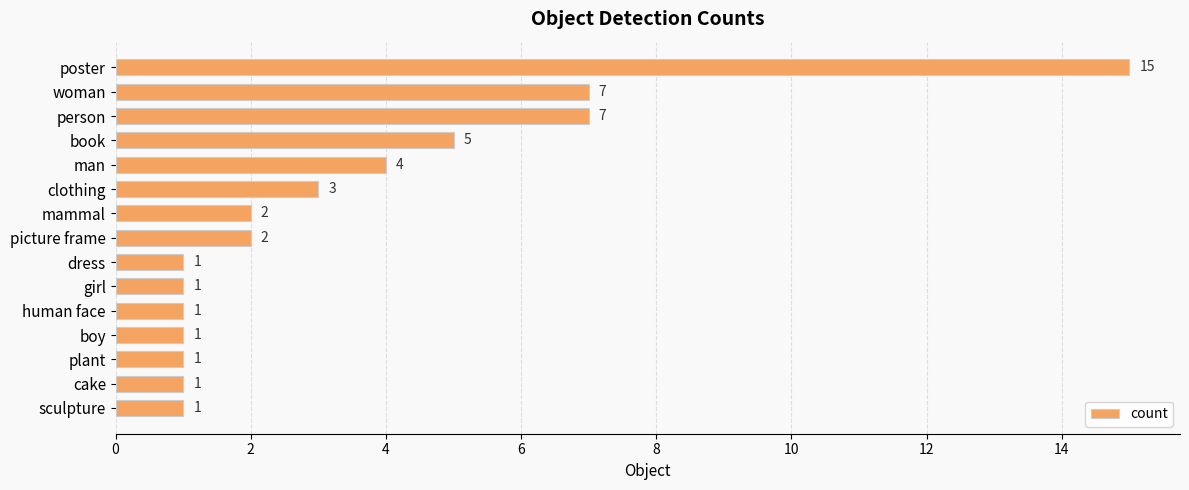

Reading bottom to top, list all the values displayed in this chart.

sculpture=1	cake=1	plant=1	boy=1	human face=1	girl=1	dress=1	picture frame=2	mammal=2	clothing=3	man=4	book=5	person=7	woman=7	poster=15